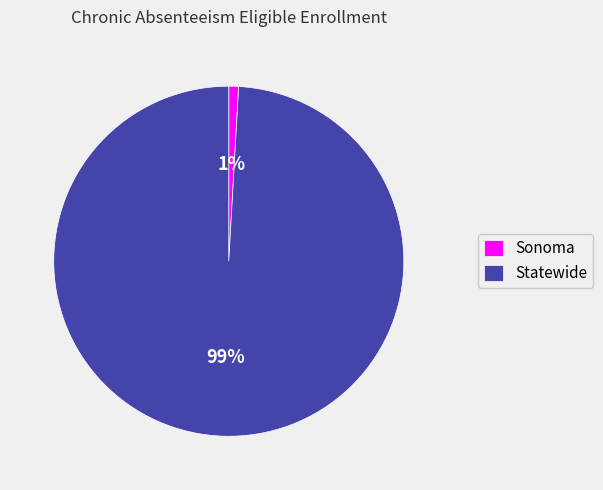

True or false: Statewide accounts for 91% of the total.

False